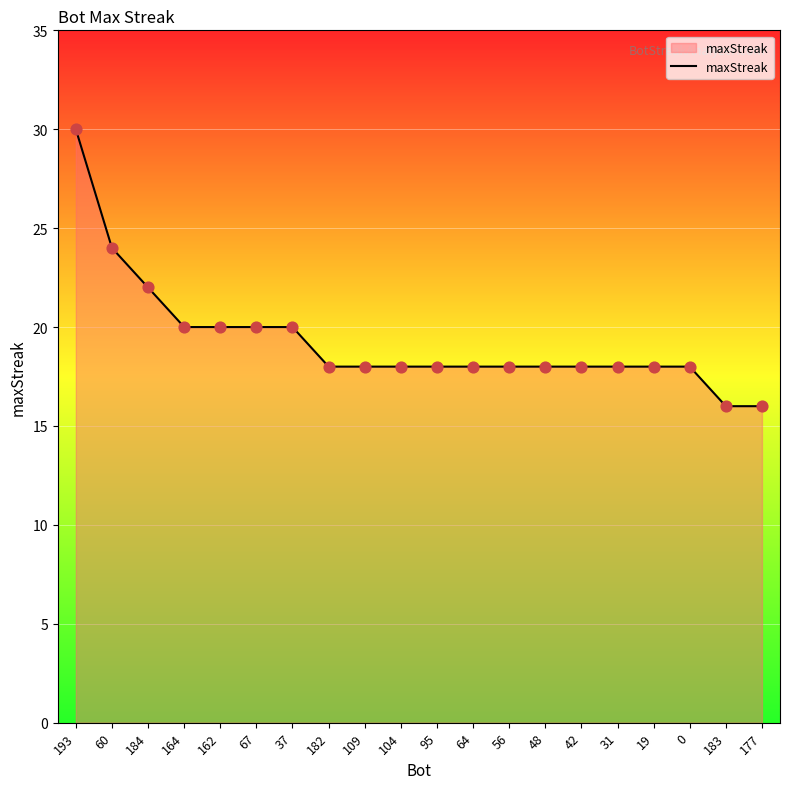

What is the ratio of the value at 60 to the value at 48?

1.3